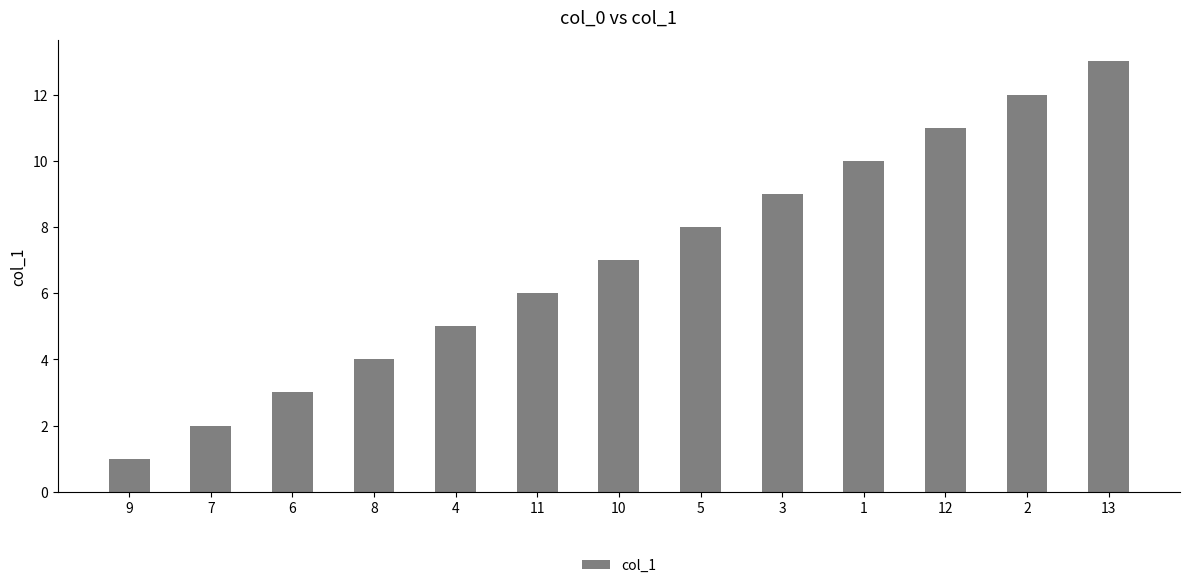

What is the change in value from 1 to 13?

+3